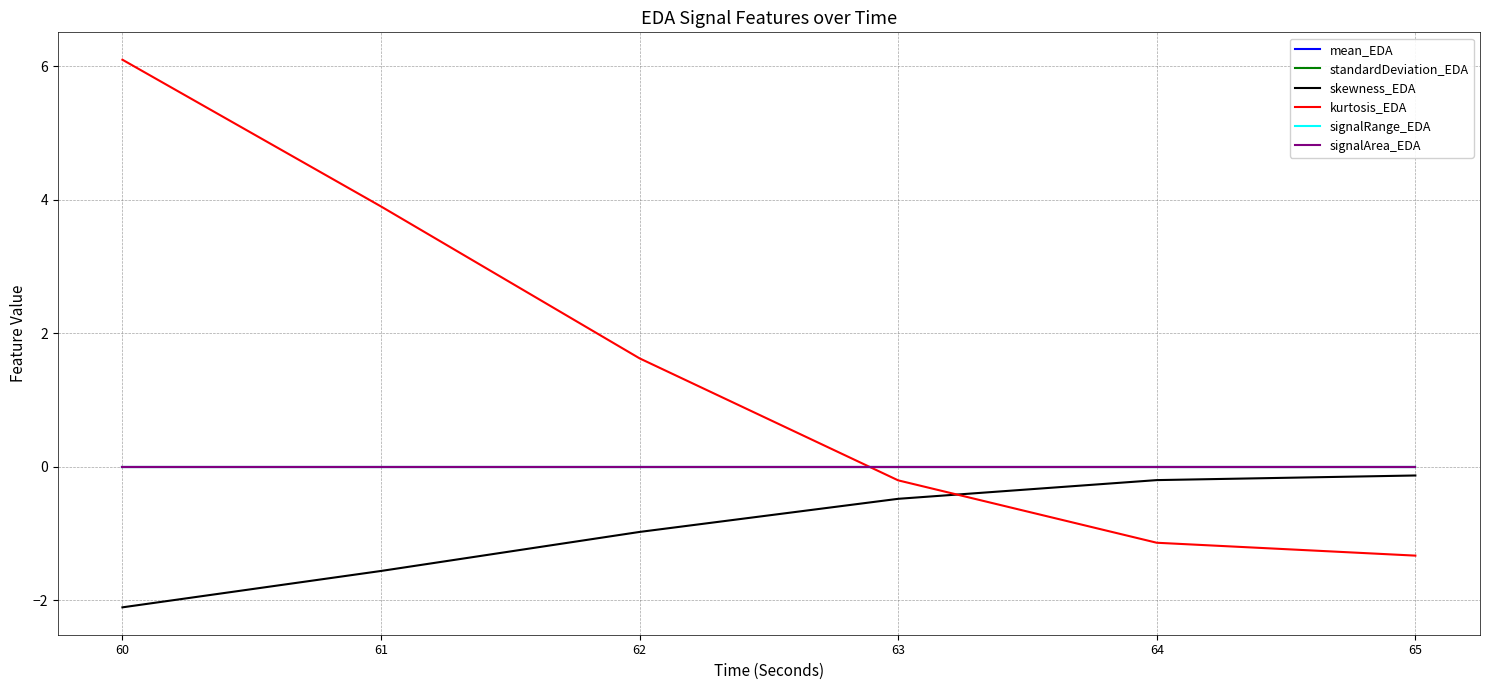

Does the chart have visible grid lines?

Yes